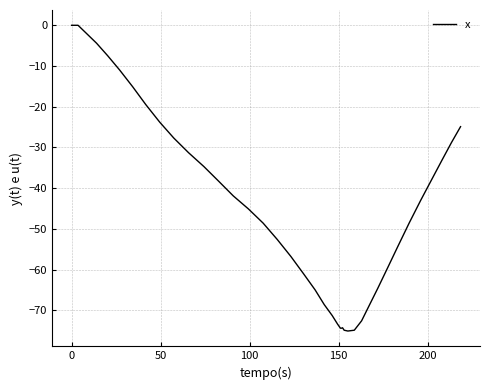

What is the difference between the maximum and minimum values?

75.1